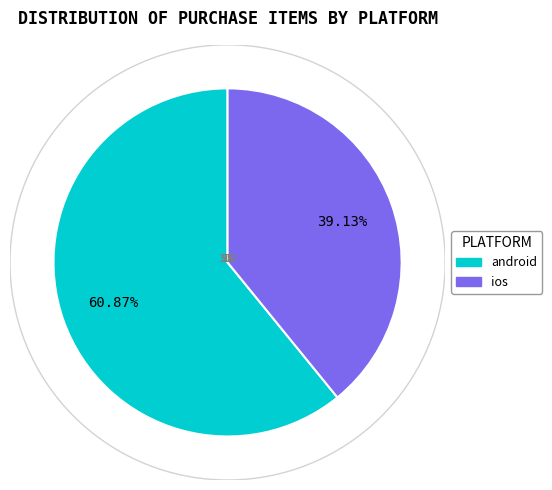

To the nearest percent, what is the average slice percentage?

50%